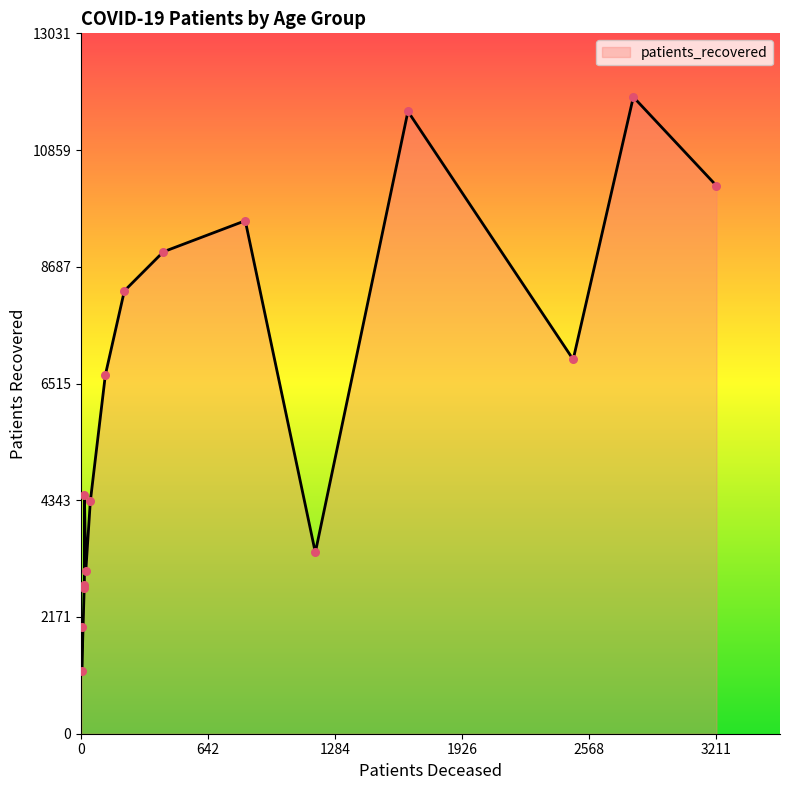

At how many categories does at least one series exceed 6784?

7